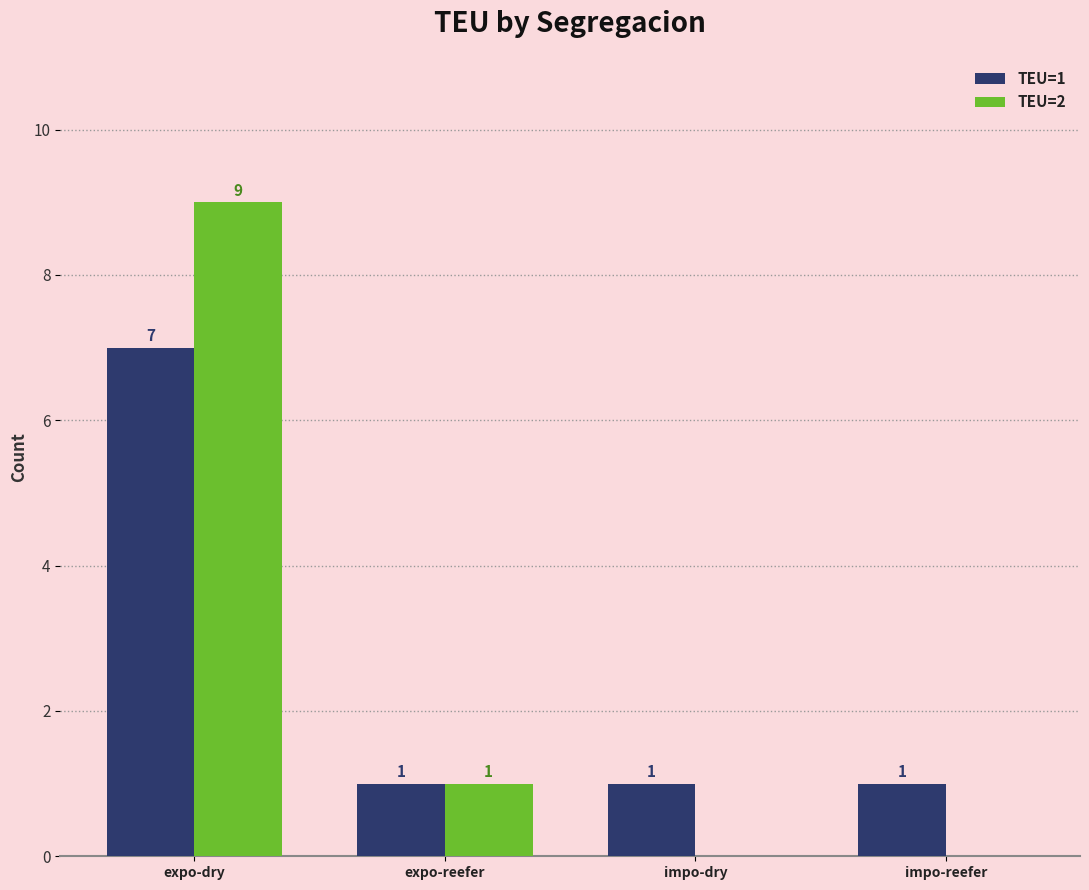

At which category is the sum across all series the highest?

expo-dry